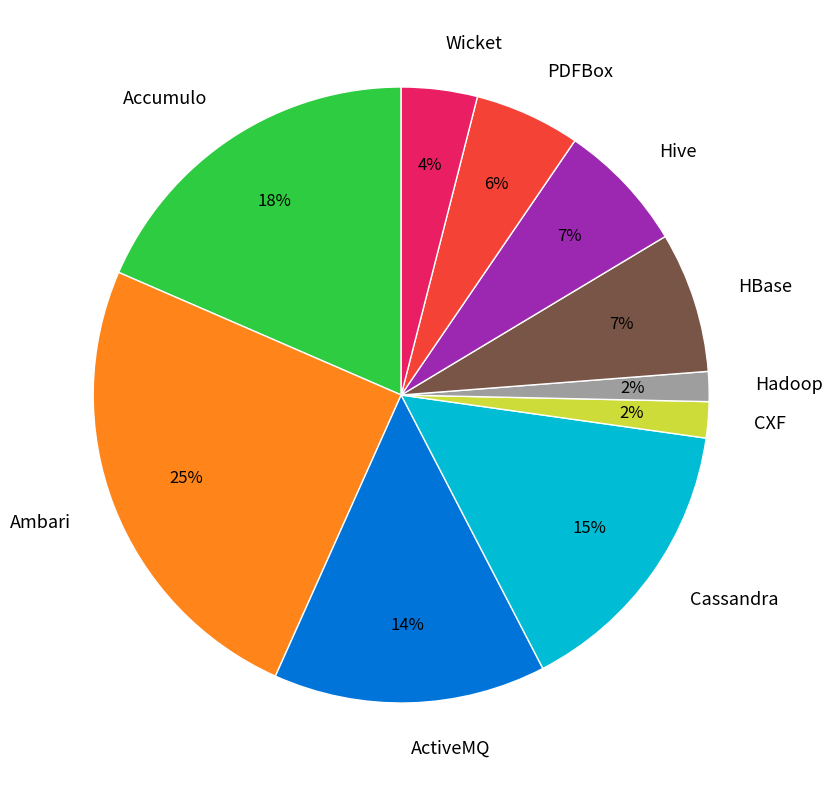

What percentage is the CXF slice, to the nearest percent?

2%